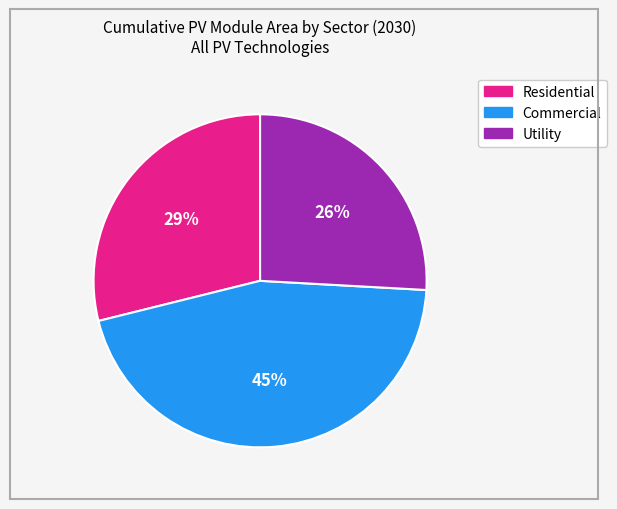

To the nearest percent, what percentage of the pie is Commercial?

45%